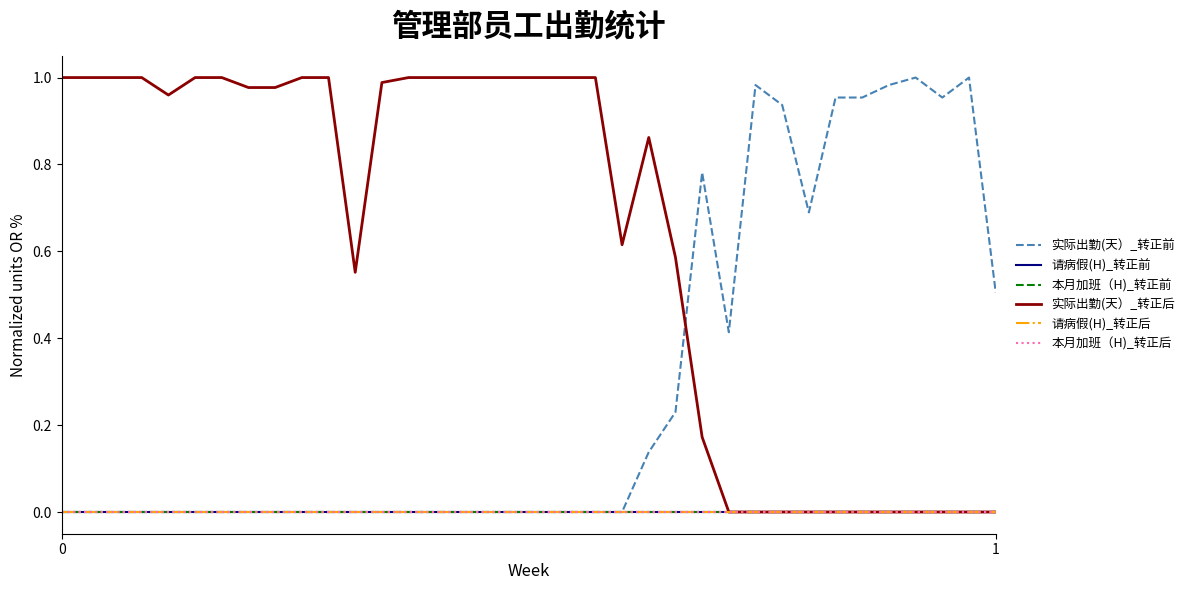

True or false: 实际出勤(天）_转正后 has more than 1 points higher than both neighbors.

False